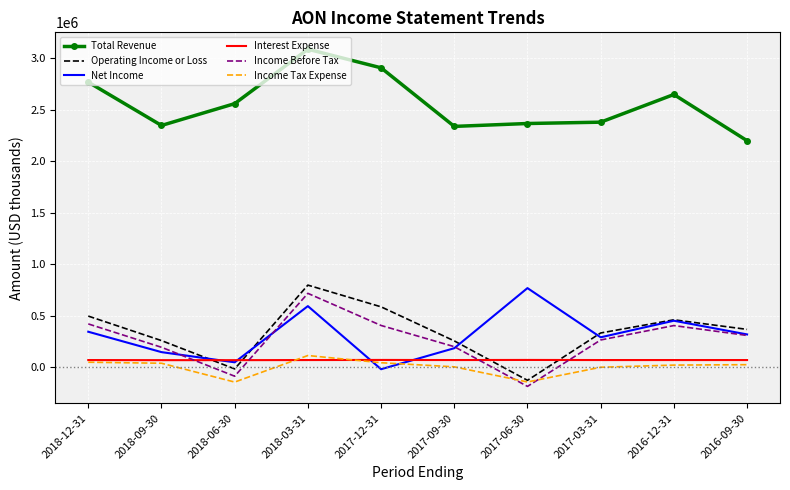

What is the total value across all series at 2017-12-31?

3998000